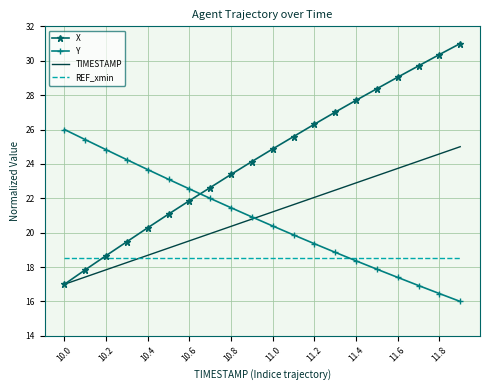

Which series has the widest spread of values?

X